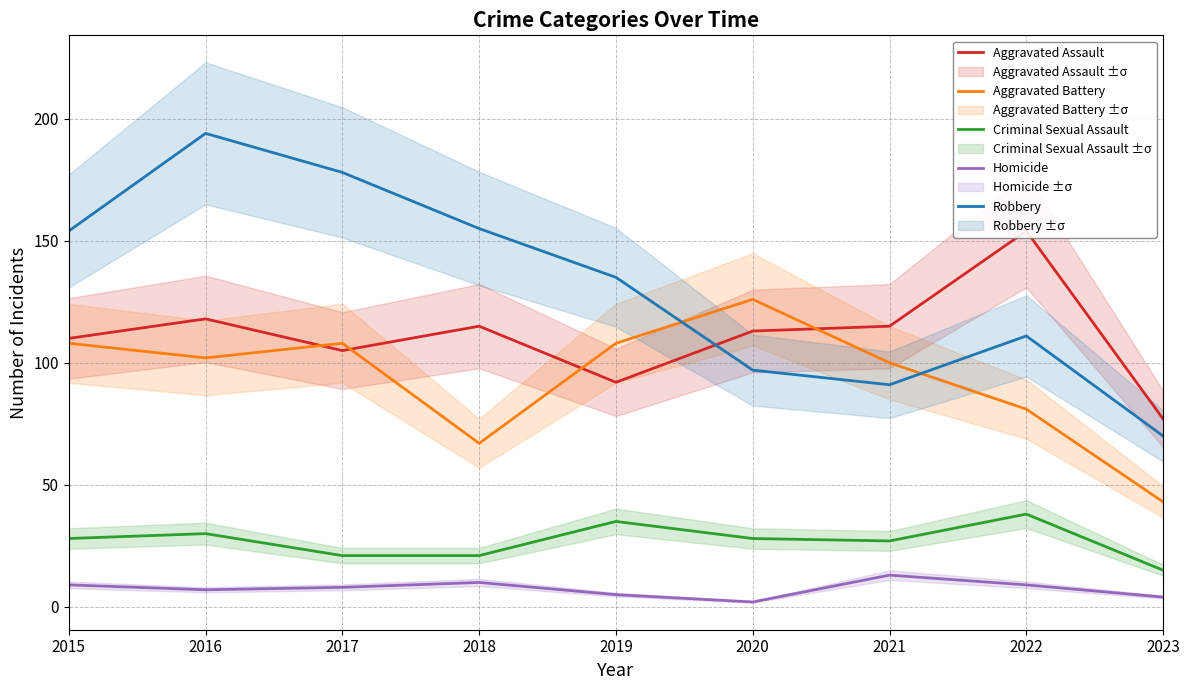

True or false: Criminal Sexual Assault and Homicide intersect in this chart.

False